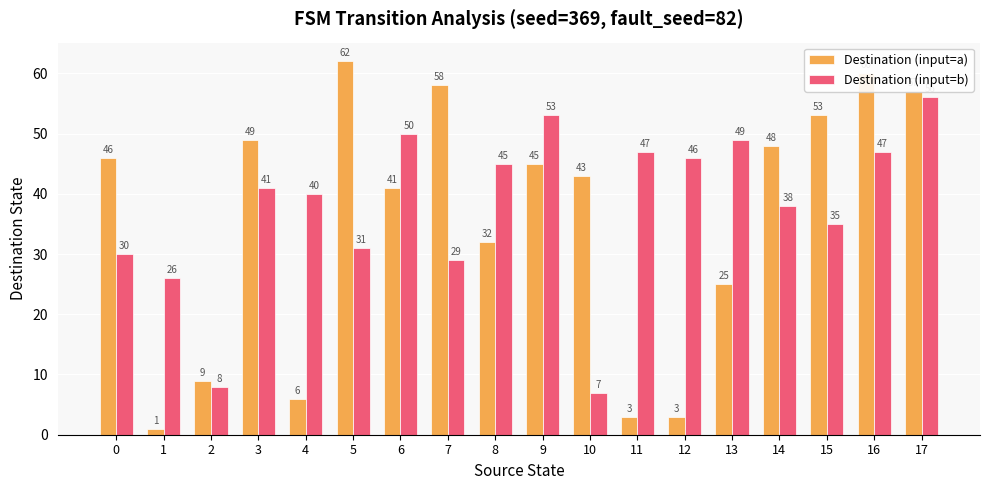

How many groups of bars are there?

18